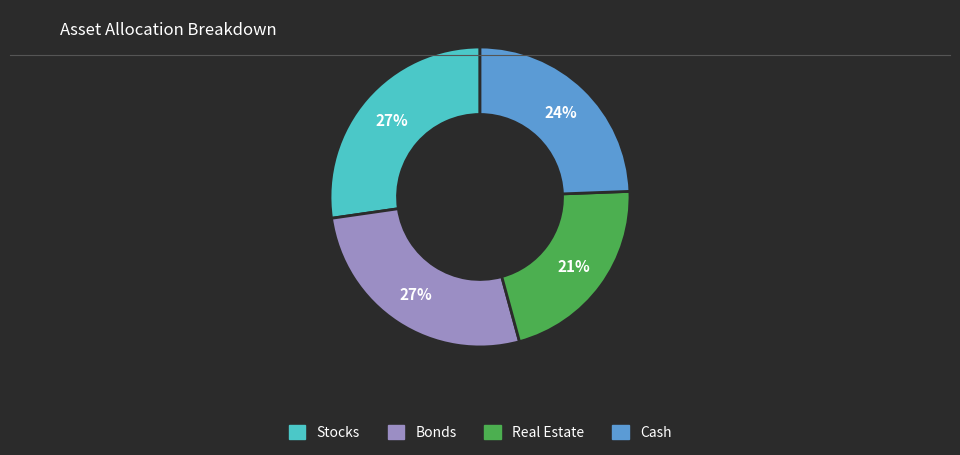

Is there any slice that represents more than half of the pie?

No